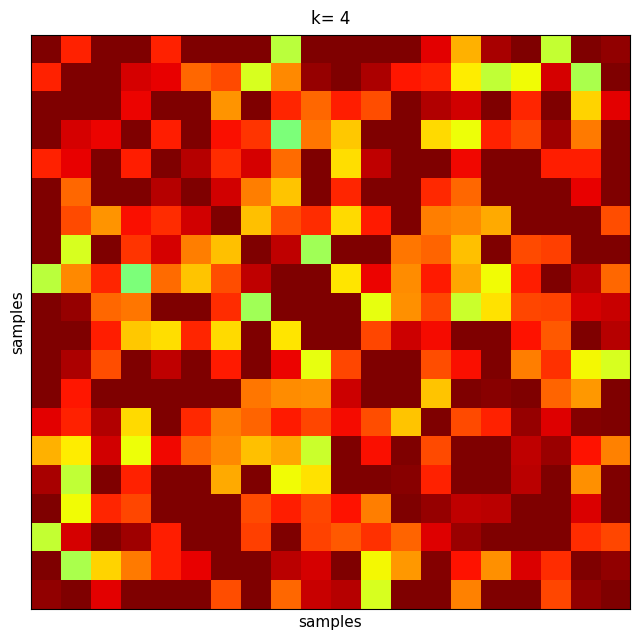

Reading left to right, what are all the values shown in this chart?

row_0: 0=100.0	1=95.0	2=100.0	3=100.0	4=94.9	5=100.0	6=100.0	7=100.0	8=83.0	9=100.0	10=100.0	11=99.9	12=100.0	13=96.5	14=88.8	15=98.6	16=100.0	17=83.5	18=100.0	19=99.3
row_1: 0=95.0	1=100.0	2=100.0	3=97.0	4=96.3	5=91.9	6=93.2	7=84.5	8=90.6	9=99.1	10=100.0	11=98.3	12=95.3	13=94.9	14=86.3	15=83.4	16=85.7	17=97.0	18=82.2	19=100.0
row_2: 0=100.0	1=100.0	2=100.0	3=96.2	4=100.0	5=100.0	6=90.1	7=100.0	8=94.7	9=91.9	10=95.0	11=93.1	12=100.0	13=98.1	14=97.1	15=100.0	16=94.8	17=100.0	18=87.4	19=96.4
row_3: 0=100.0	1=97.0	2=96.2	3=100.0	4=95.0	5=100.0	6=95.6	7=94.1	8=80.0	9=91.3	10=87.9	11=100.0	12=100.0	13=87.2	14=85.6	15=94.9	16=93.4	17=98.8	18=91.2	19=99.9
row_4: 0=94.9	1=96.3	2=100.0	3=95.0	4=100.0	5=98.0	6=94.5	7=97.0	8=91.7	9=100.0	10=87.0	11=97.7	12=100.0	13=100.0	14=96.1	15=100.0	16=100.0	17=95.1	18=95.1	19=100.0
row_5: 0=100.0	1=91.9	2=100.0	3=100.0	4=98.0	5=100.0	6=97.2	7=91.1	8=88.0	9=100.0	10=94.8	11=99.9	12=100.0	13=94.7	14=91.9	15=100.0	16=100.0	17=100.0	18=96.3	19=100.0
row_6: 0=100.0	1=93.2	2=90.1	3=95.6	4=94.5	5=97.2	6=100.0	7=88.1	8=93.0	9=94.4	10=87.0	11=95.2	12=100.0	13=91.0	14=90.6	15=89.1	16=100.0	17=100.0	18=100.0	19=93.0
row_7: 0=100.0	1=84.5	2=100.0	3=94.1	4=97.0	5=91.1	6=88.1	7=100.0	8=97.7	9=81.7	10=100.0	11=100.0	12=91.3	13=92.1	14=88.2	15=100.0	16=93.2	17=93.7	18=100.0	19=100.0
row_8: 0=83.0	1=90.6	2=94.7	3=80.0	4=91.7	5=88.0	6=93.0	7=97.7	8=100.0	9=100.0	10=86.7	11=96.2	12=90.5	13=95.3	14=89.3	15=85.7	16=95.0	17=100.0	18=97.9	19=92.0
row_9: 0=100.0	1=99.1	2=91.9	3=91.3	4=100.0	5=100.0	6=94.4	7=81.7	8=100.0	9=100.0	10=100.0	11=85.2	12=90.2	13=93.3	14=83.8	15=86.8	16=93.3	17=93.5	18=96.9	19=97.4
row_10: 0=100.0	1=100.0	2=95.0	3=87.9	4=87.0	5=94.8	6=87.0	7=100.0	8=86.7	9=100.0	10=100.0	11=93.3	12=97.3	13=95.9	14=100.0	15=100.0	16=95.5	17=92.6	18=100.0	19=98.0
row_11: 0=99.9	1=98.3	2=93.1	3=100.0	4=97.7	5=99.9	6=95.2	7=100.0	8=96.2	9=85.2	10=93.3	11=100.0	12=100.0	13=93.1	14=95.8	15=100.0	16=91.0	17=94.3	18=85.8	19=84.5
row_12: 0=100.0	1=95.3	2=100.0	3=100.0	4=100.0	5=100.0	6=100.0	7=91.3	8=90.5	9=90.2	10=97.3	11=100.0	12=100.0	13=88.0	14=100.0	15=99.7	16=100.0	17=92.1	18=90.0	19=100.0
row_13: 0=96.5	1=94.9	2=98.1	3=87.2	4=100.0	5=94.7	6=91.0	7=92.1	8=95.3	9=93.3	10=95.9	11=93.1	12=88.0	13=100.0	14=93.2	15=94.9	16=99.2	17=96.7	18=99.8	19=100.0
row_14: 0=88.8	1=86.3	2=97.1	3=85.6	4=96.1	5=91.9	6=90.6	7=88.2	8=89.3	9=83.8	10=100.0	11=95.8	12=100.0	13=93.2	14=100.0	15=100.0	16=97.7	17=99.0	18=95.6	19=90.8
row_15: 0=98.6	1=83.4	2=100.0	3=94.9	4=100.0	5=100.0	6=89.1	7=100.0	8=85.7	9=86.8	10=100.0	11=100.0	12=99.7	13=94.9	14=100.0	15=100.0	16=97.9	17=100.0	18=90.2	19=100.0
row_16: 0=100.0	1=85.7	2=94.8	3=93.4	4=100.0	5=100.0	6=100.0	7=93.2	8=95.0	9=93.3	10=95.5	11=91.0	12=100.0	13=99.2	14=97.7	15=97.9	16=100.0	17=100.0	18=96.8	19=100.0
row_17: 0=83.5	1=97.0	2=100.0	3=98.8	4=95.1	5=100.0	6=100.0	7=93.7	8=100.0	9=93.5	10=92.6	11=94.3	12=92.1	13=96.7	14=99.0	15=100.0	16=100.0	17=100.0	18=94.5	19=93.4
row_18: 0=100.0	1=82.2	2=87.4	3=91.2	4=95.1	5=96.3	6=100.0	7=100.0	8=97.9	9=96.9	10=100.0	11=85.8	12=90.0	13=99.8	14=95.6	15=90.2	16=96.8	17=94.5	18=100.0	19=99.3
row_19: 0=99.3	1=100.0	2=96.4	3=99.9	4=100.0	5=100.0	6=93.0	7=100.0	8=92.0	9=97.4	10=98.0	11=84.5	12=100.0	13=100.0	14=90.8	15=100.0	16=100.0	17=93.4	18=99.3	19=100.0